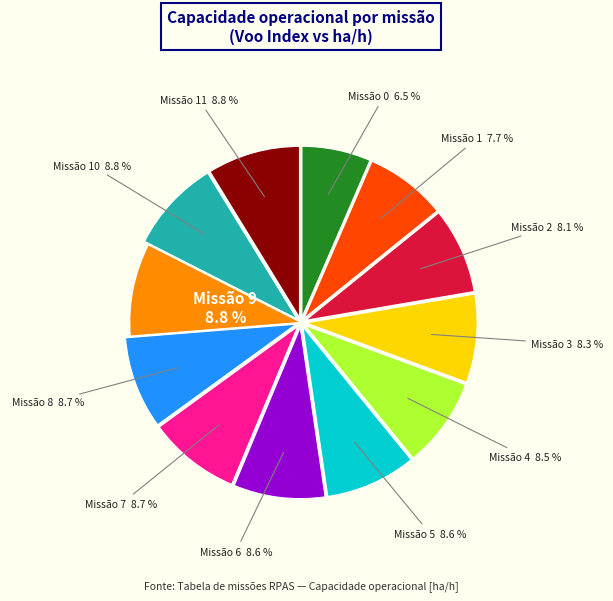

To the nearest percent, what is the average slice percentage?

8%